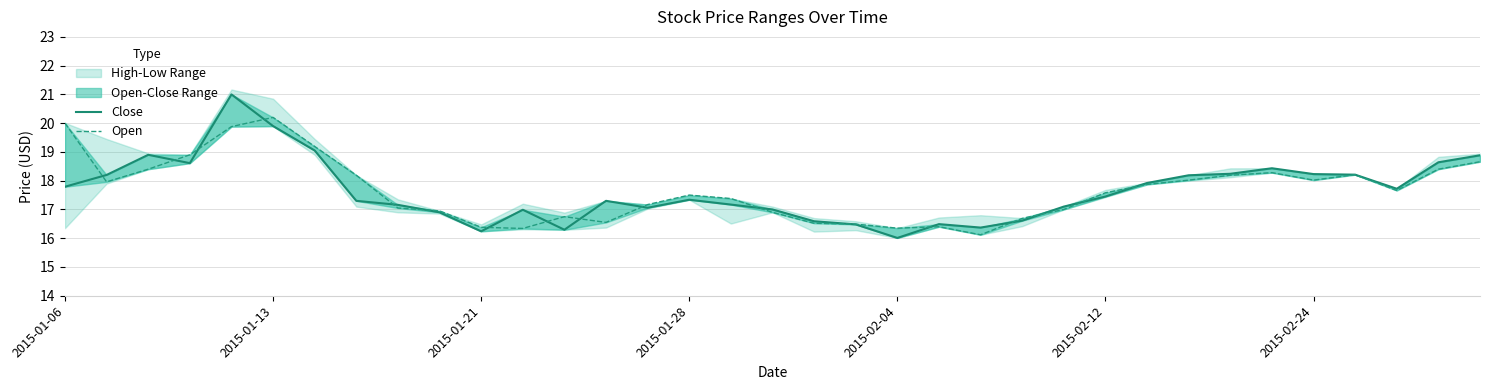

What is the value of the Open point at the 10th from the left?

16.9